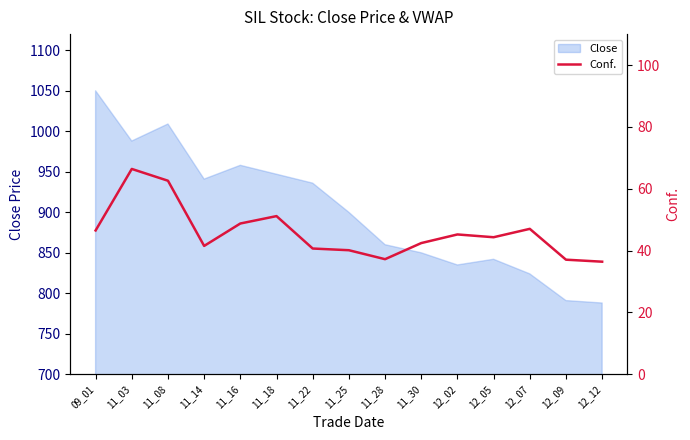

What is the minimum value for Close?

788